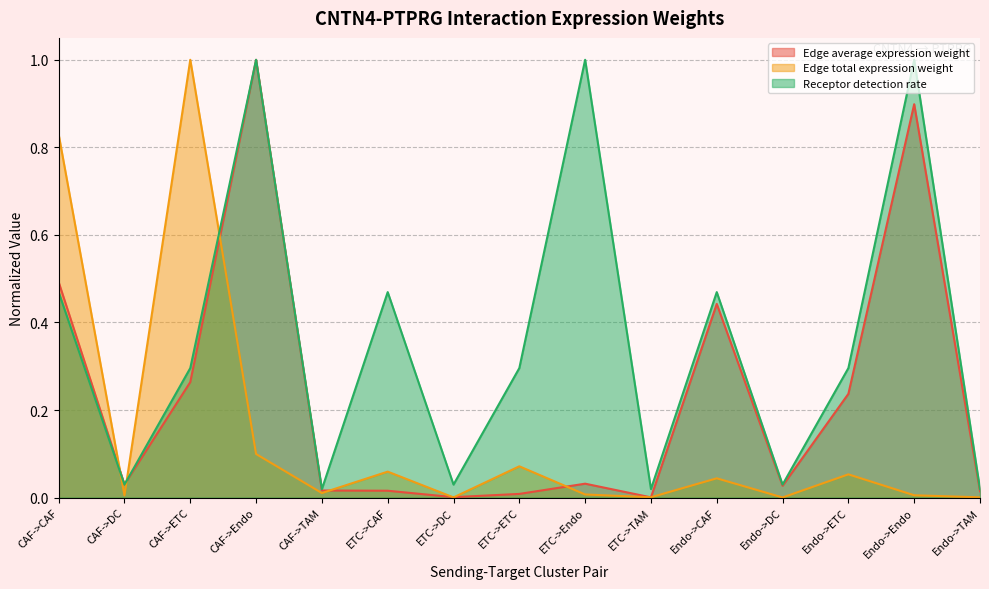

What is the sum of the Edge average expression weight values at CAF->DC and CAF->ETC?

0.3